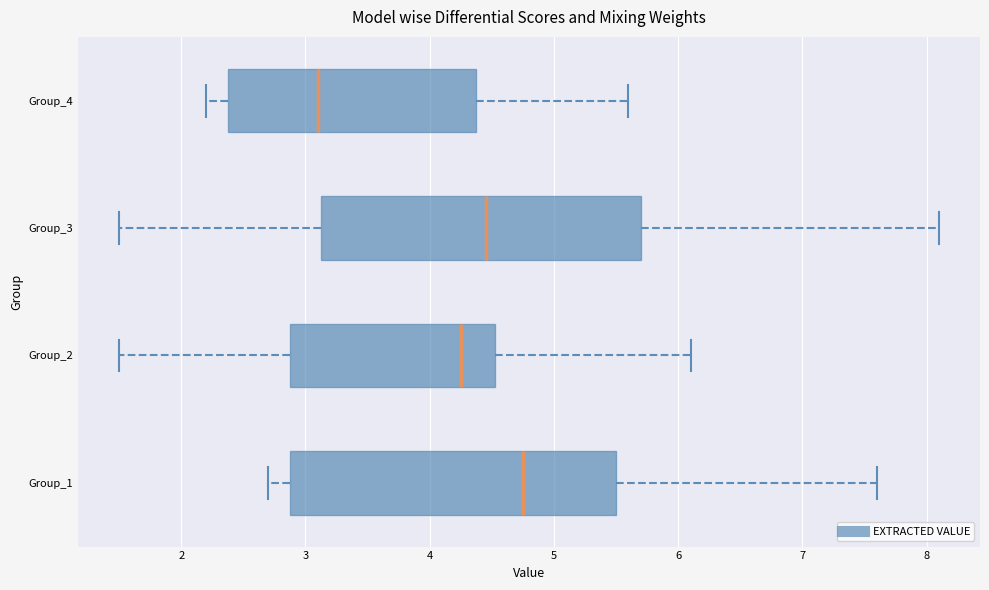

Where is the left edge of the box for Group_3 on the x-axis? The values are not printed on the chart, so give them approximately, as read against the axis.

3.1